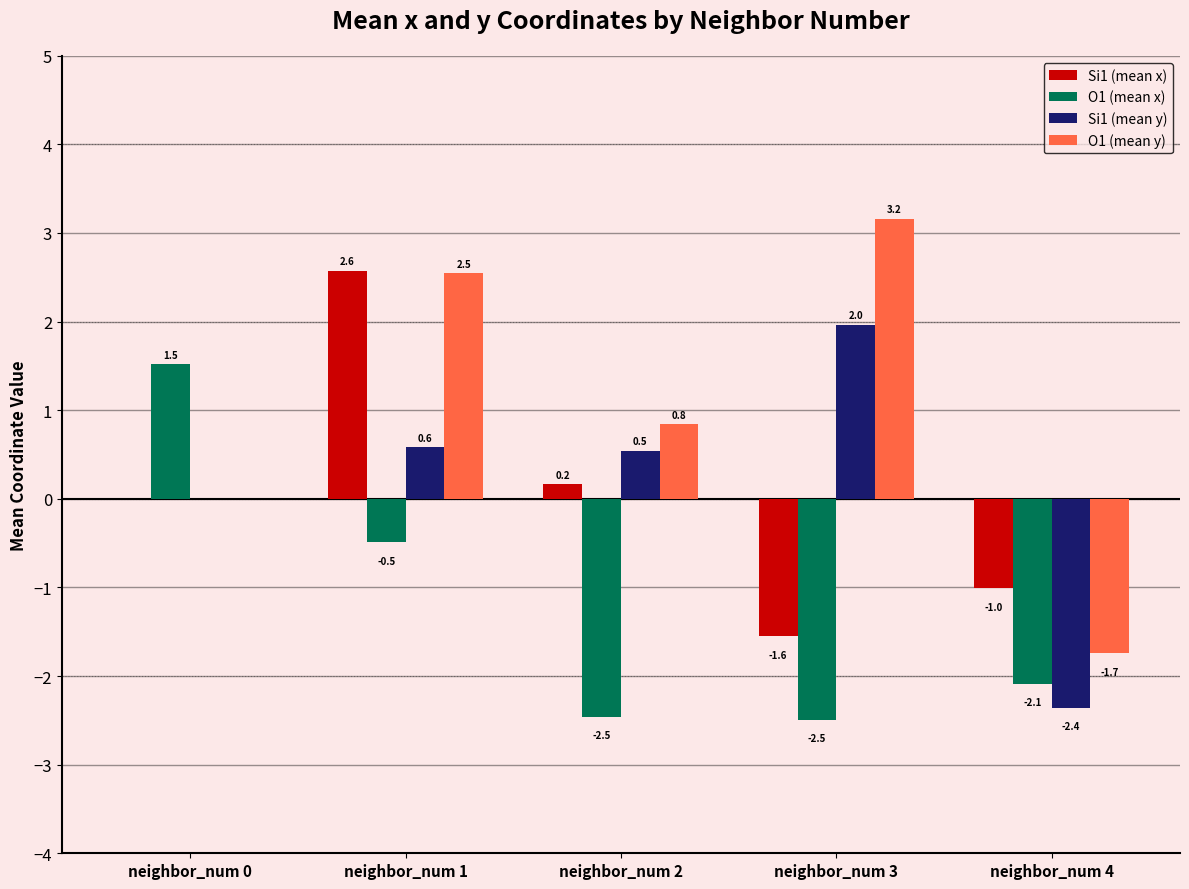

Which series changed the most between neighbor_num 0 and neighbor_num 2?

O1 (mean x)